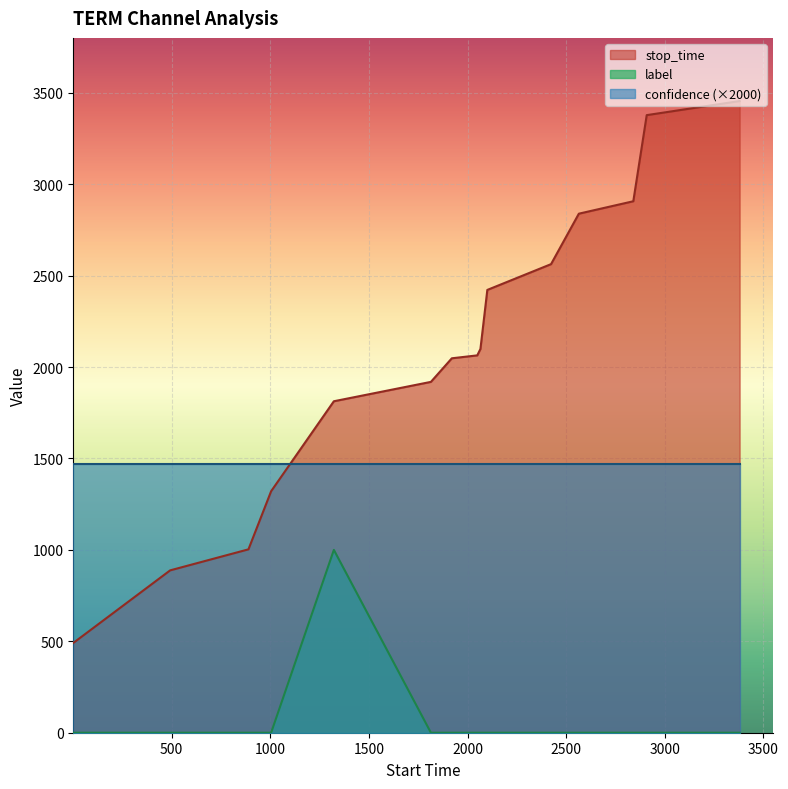

Rank the series by their average value, from lowest to highest.

label, confidence (×2000), stop_time